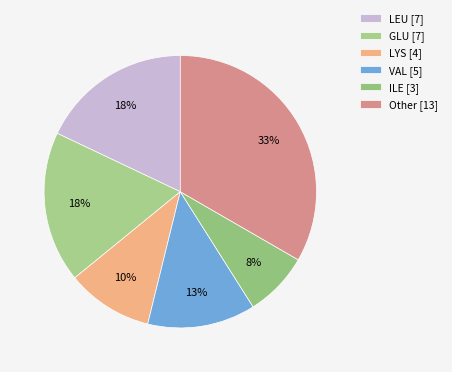

Which category has the smallest portion of the pie?

ILE [3]